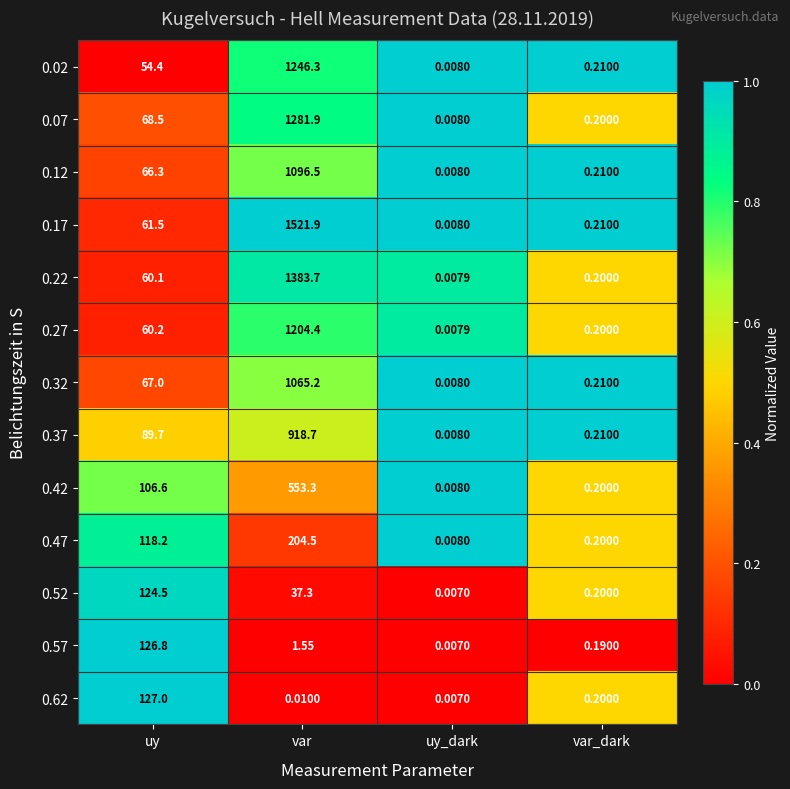

Rank the categories by 0.07 value from lowest to highest.

uy_dark, var_dark, uy, var